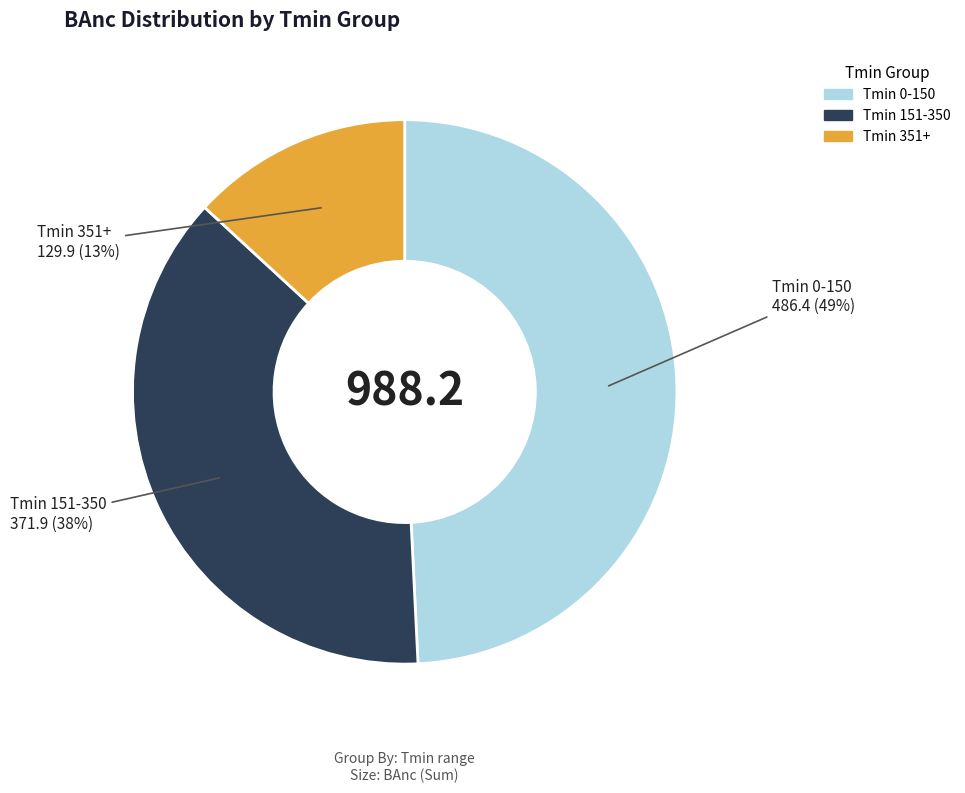

How many segments does this pie chart have?

3